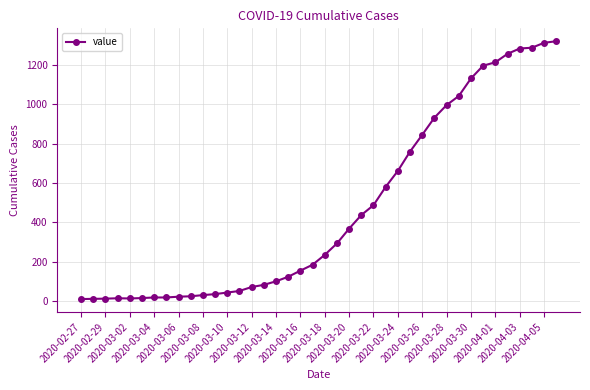

What is the average value?

467